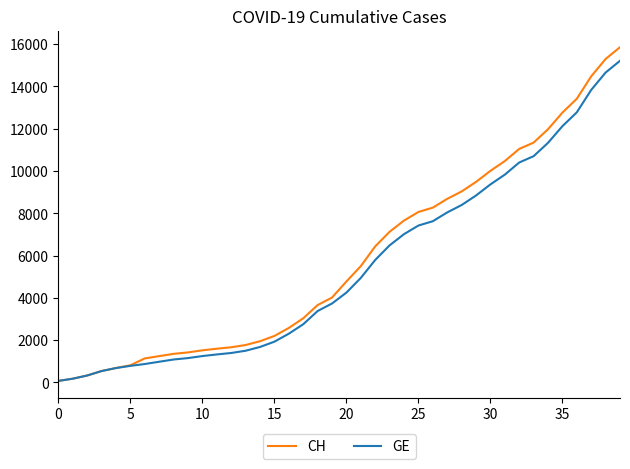

What is the minimum value shown in the chart?

73